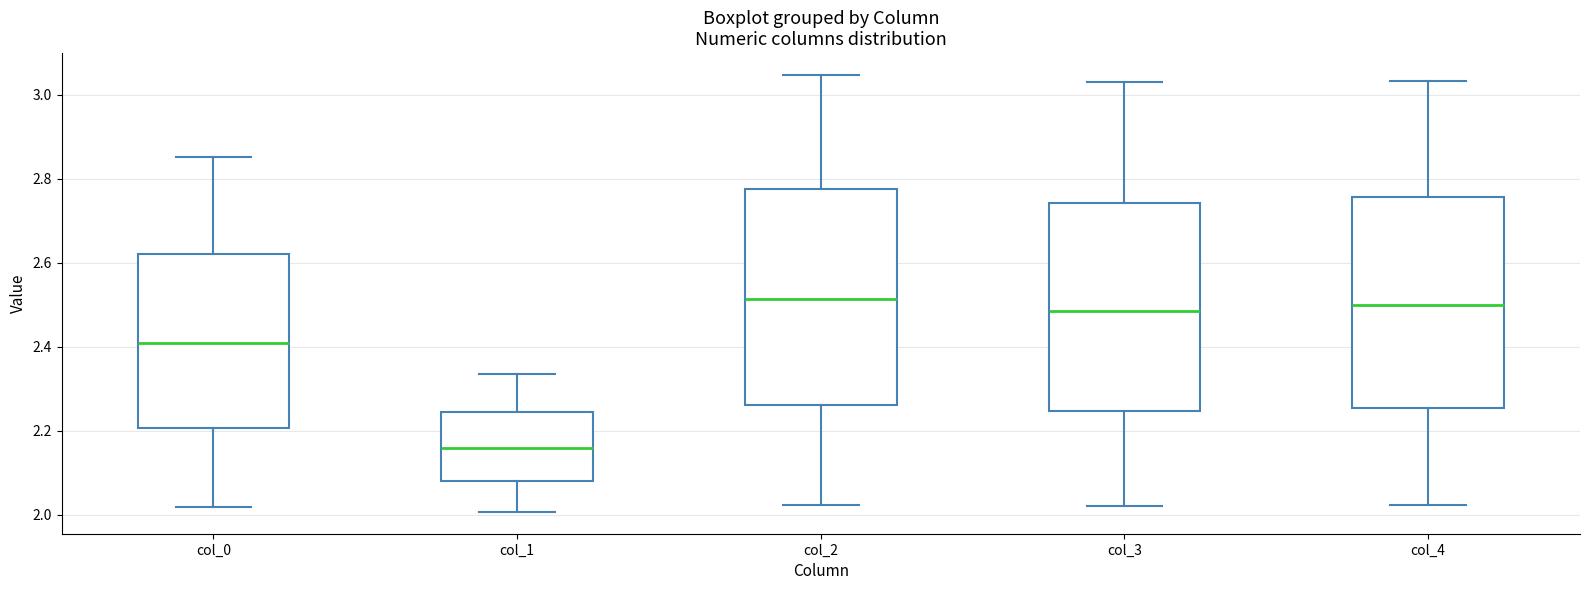

Which box's median line is the lowest?

col_1